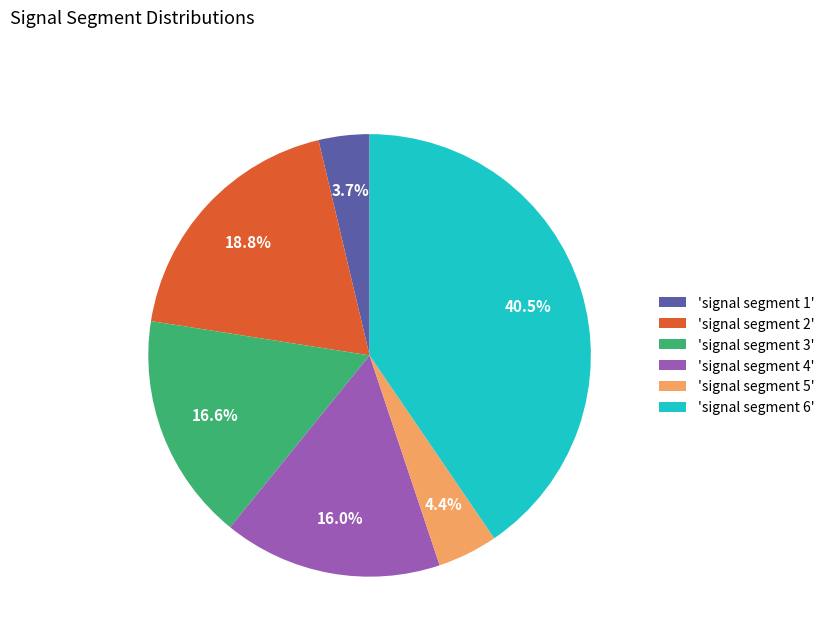

Count the number of slices in the pie.

6